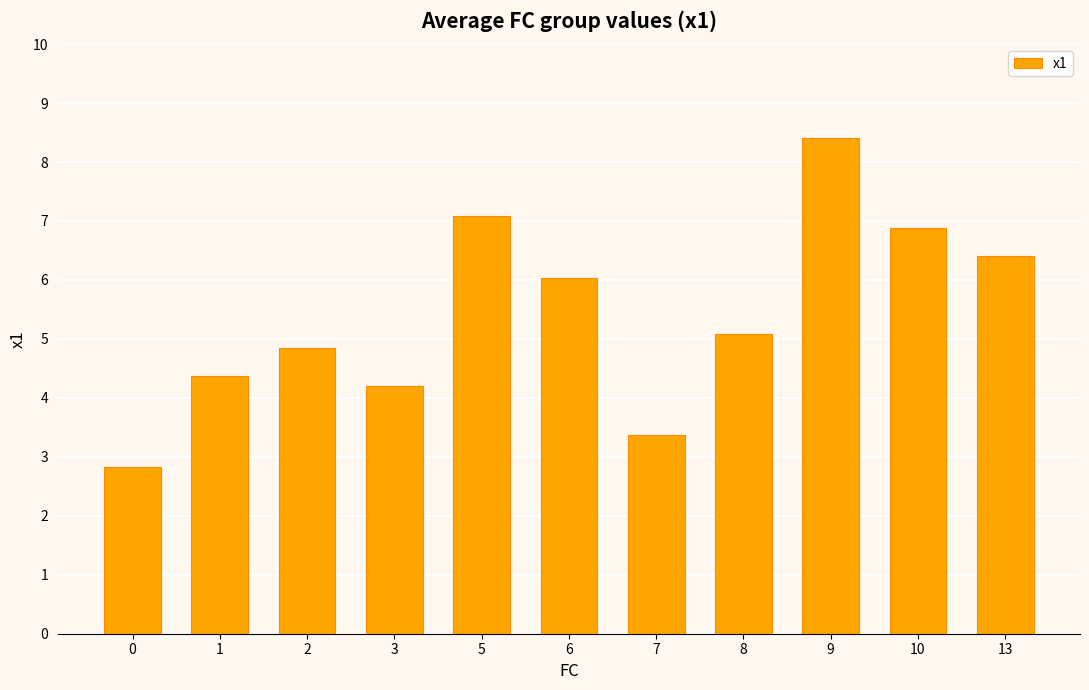

What is the approximate value at 2?

4.8